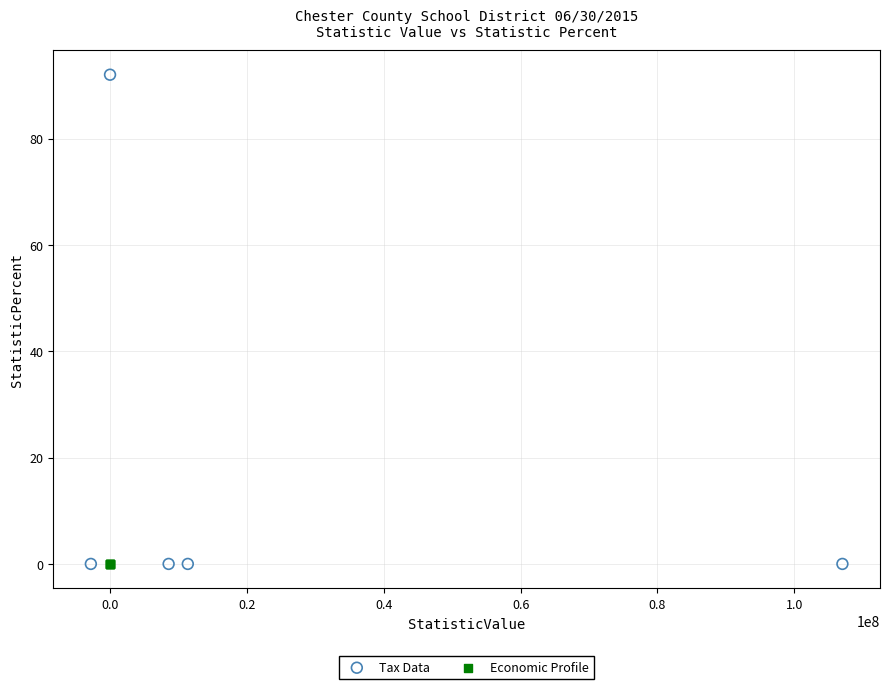

Which series reaches the maximum Y coordinate?

Tax Data